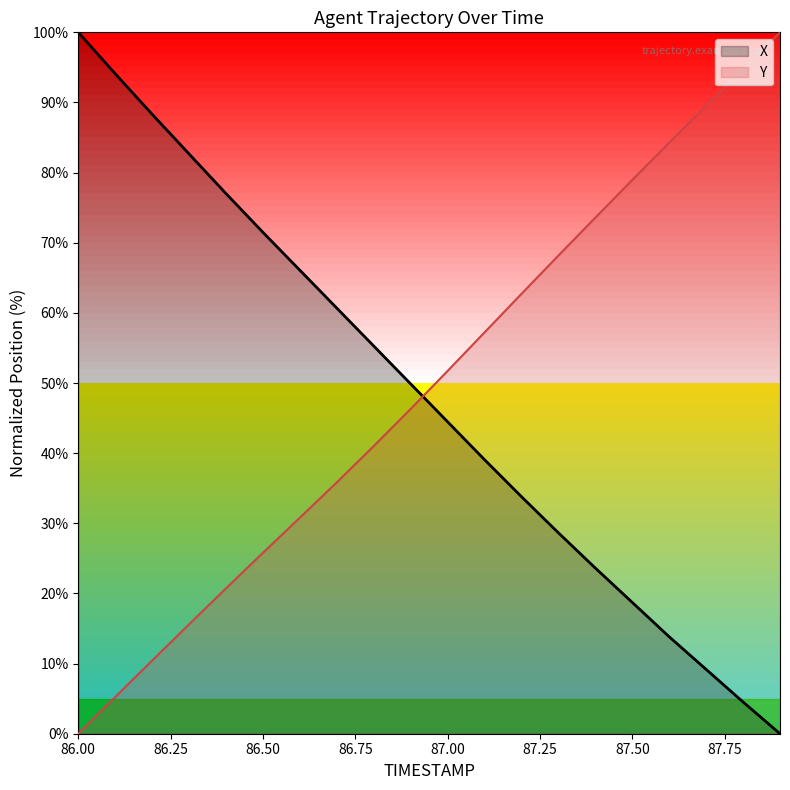

What is the label of the 1st point from the right?

87.9